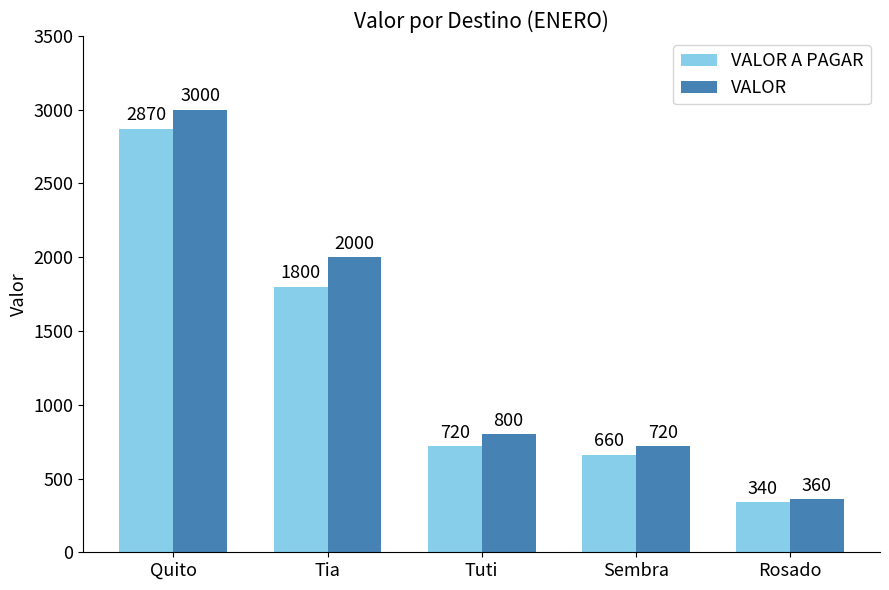

List the labels in order of VALOR value, smallest first.

Rosado, Sembra, Tuti, Tia, Quito